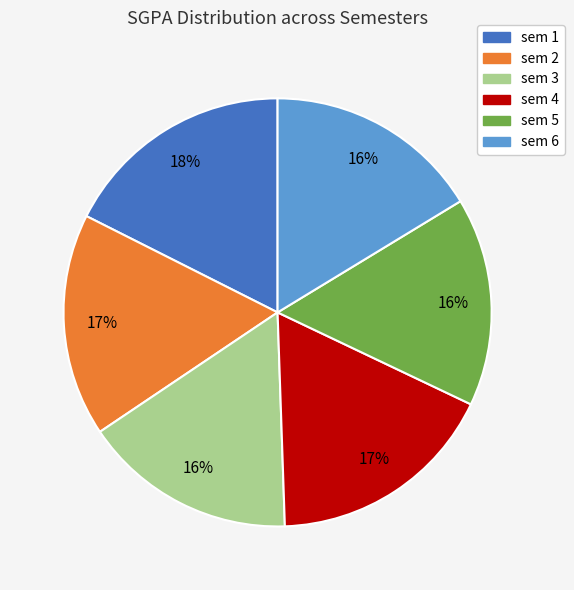

To the nearest percent, what is the difference between the largest and smallest slice percentages?

2%